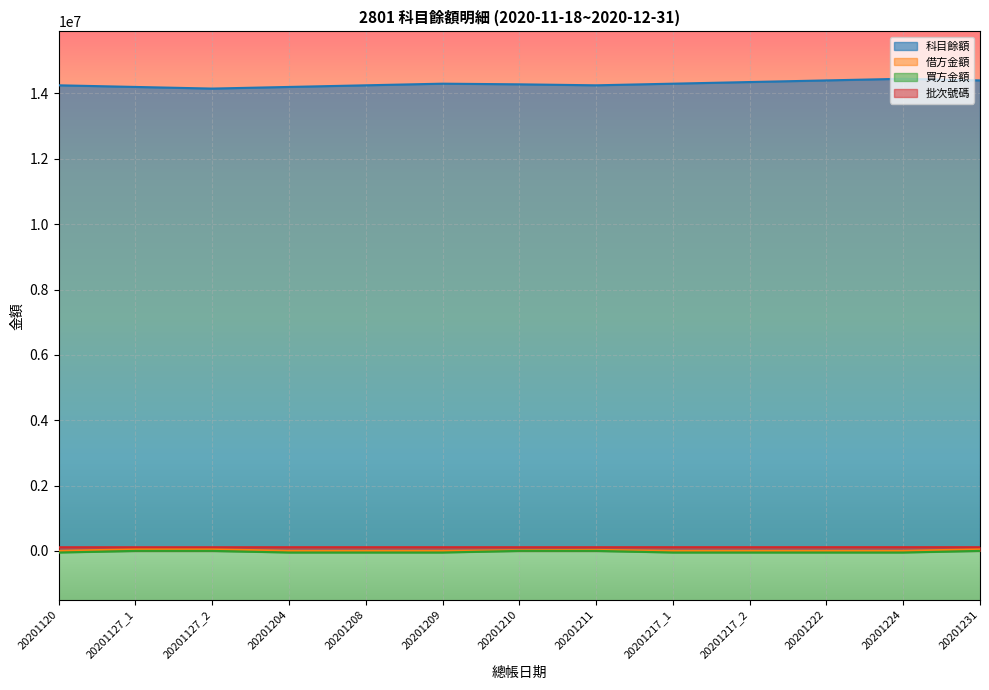

Is it true that 借方金額 equals 20000 at 20201210?

True